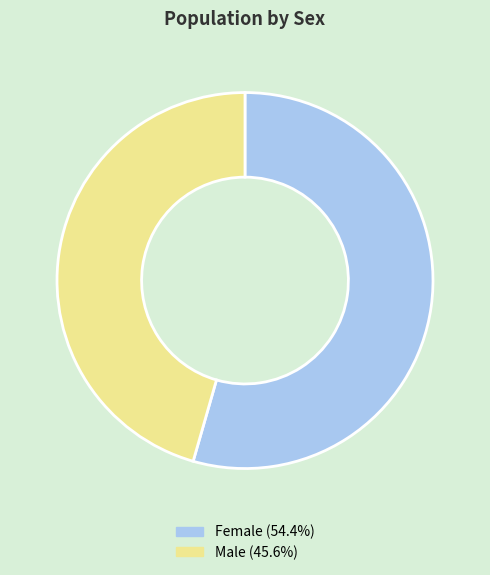

What is the ratio of the value at Male to the value at Female?

0.8